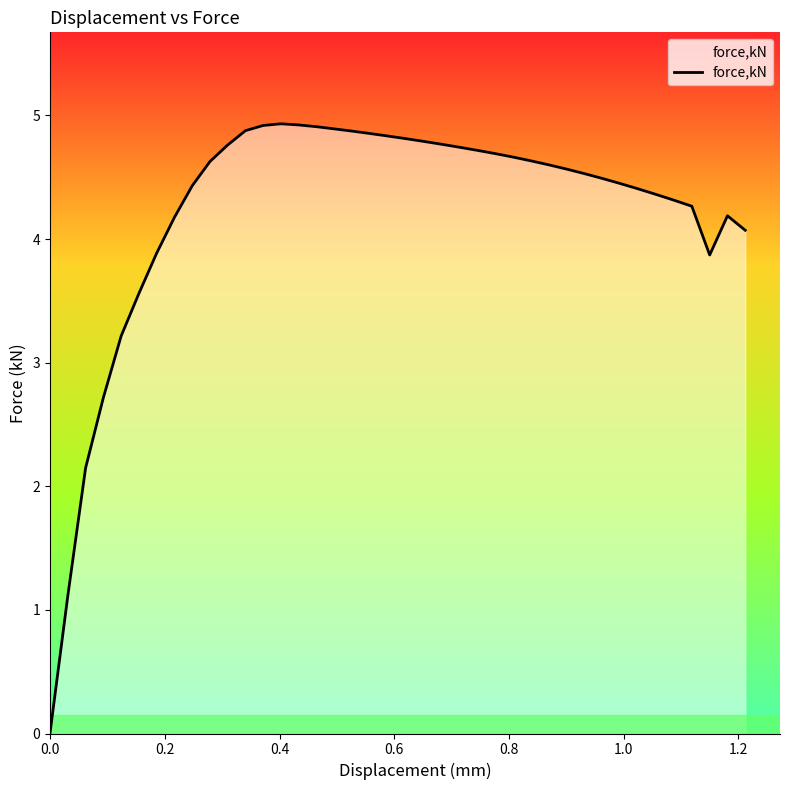

What is the maximum value shown in the chart?

4.9